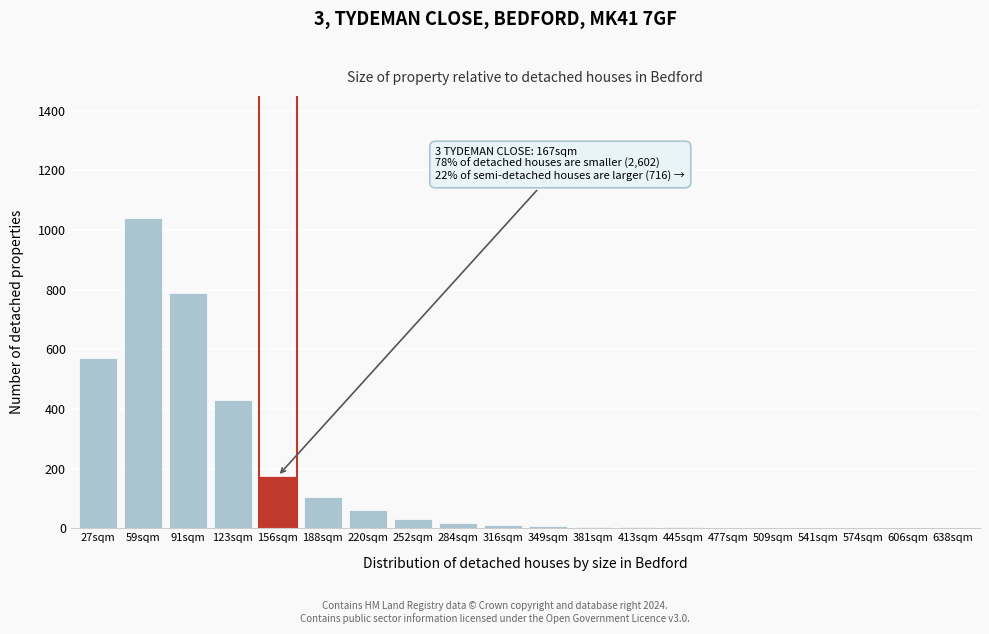

Where is the data nearest to the value 520?

27sqm